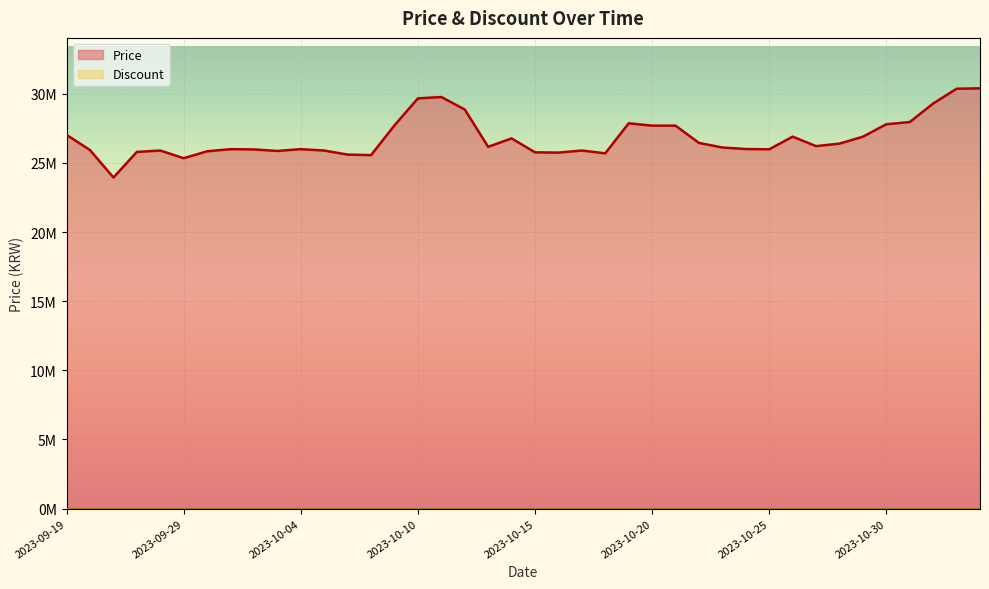

Reading left to right, what are all the values shown in this chart?

27033000	25933000	23950000	25800000	25900000	25345000	25845000	26000000	25979480	25870000	26000000	25900000	25606700	25568440	27720100	29673000	29770000	28870000	26170000	26776680	25770000	25750000	25900000	25700000	27870000	27700000	27700000	26452300	26120000	26010000	25990000	26905000	26220000	26400000	26900540	27800000	27960000	29300000	30369990	30399990